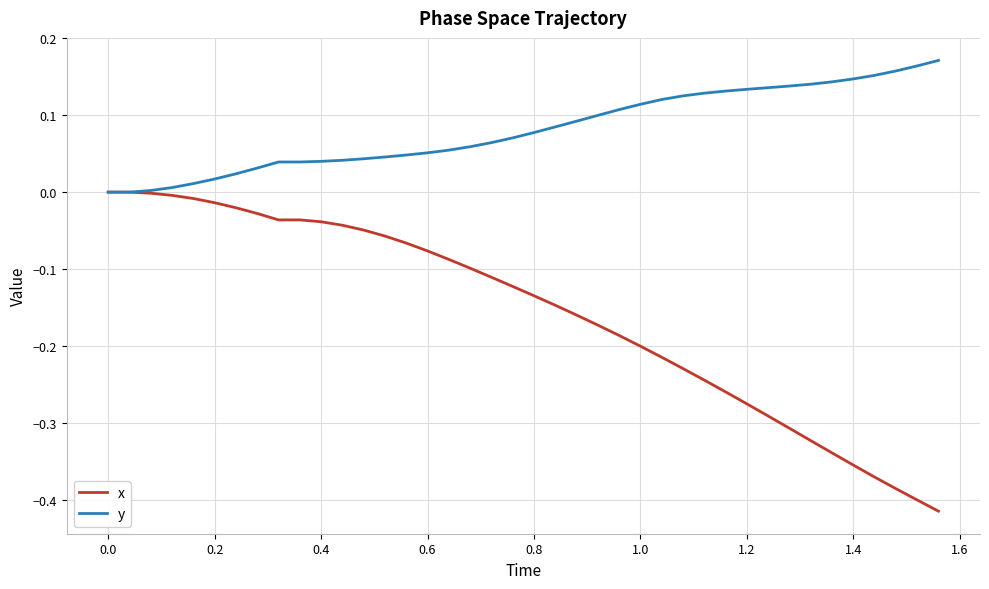

Which series has the widest spread of values?

x